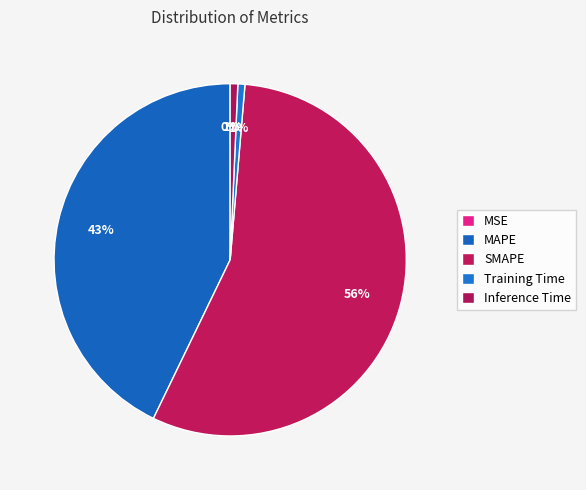

The MAPE slice represents 43% of the pie. True or false?

True